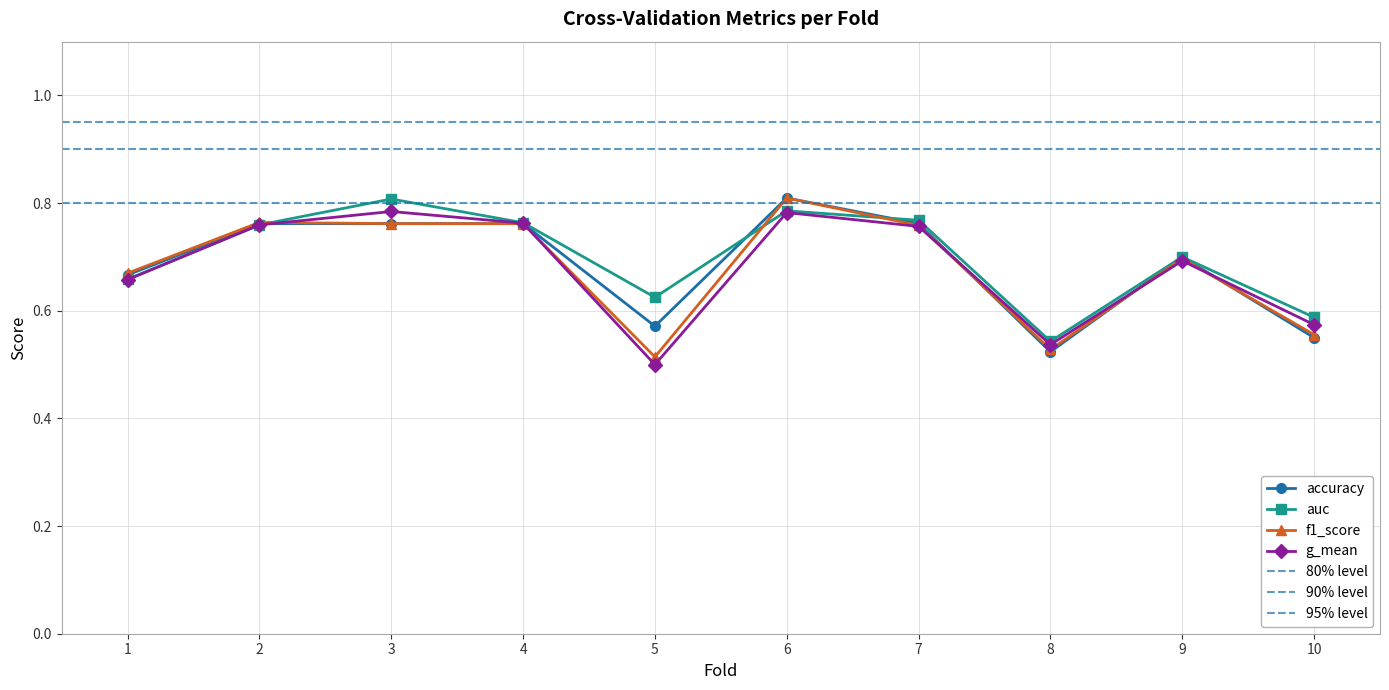

Rank the categories by f1_score value from lowest to highest.

5, 8, 10, 1, 9, 7, 3, 4, 2, 6